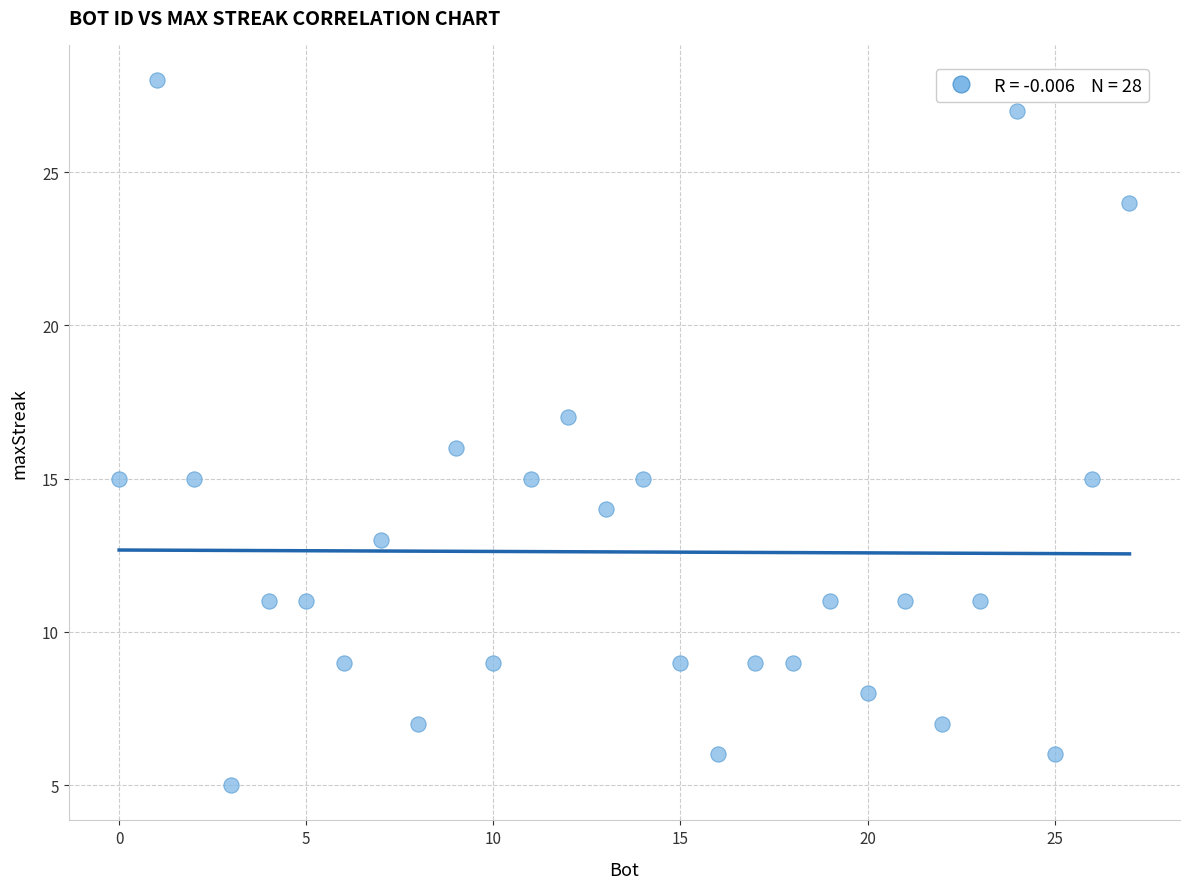

What is the range of X values (max minus min)?

27